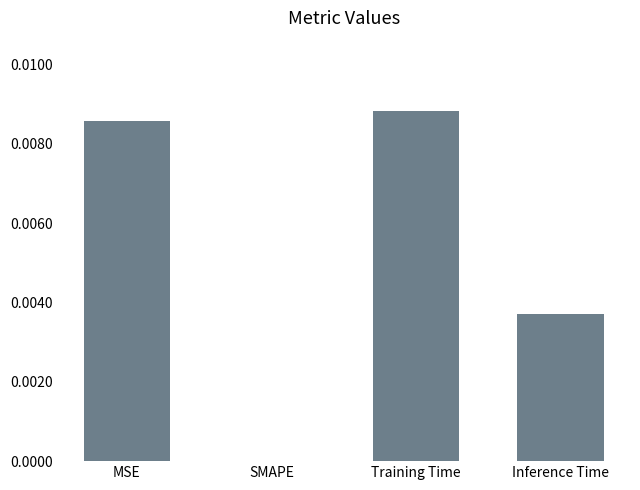

Between SMAPE and Inference Time, which is larger?

Inference Time